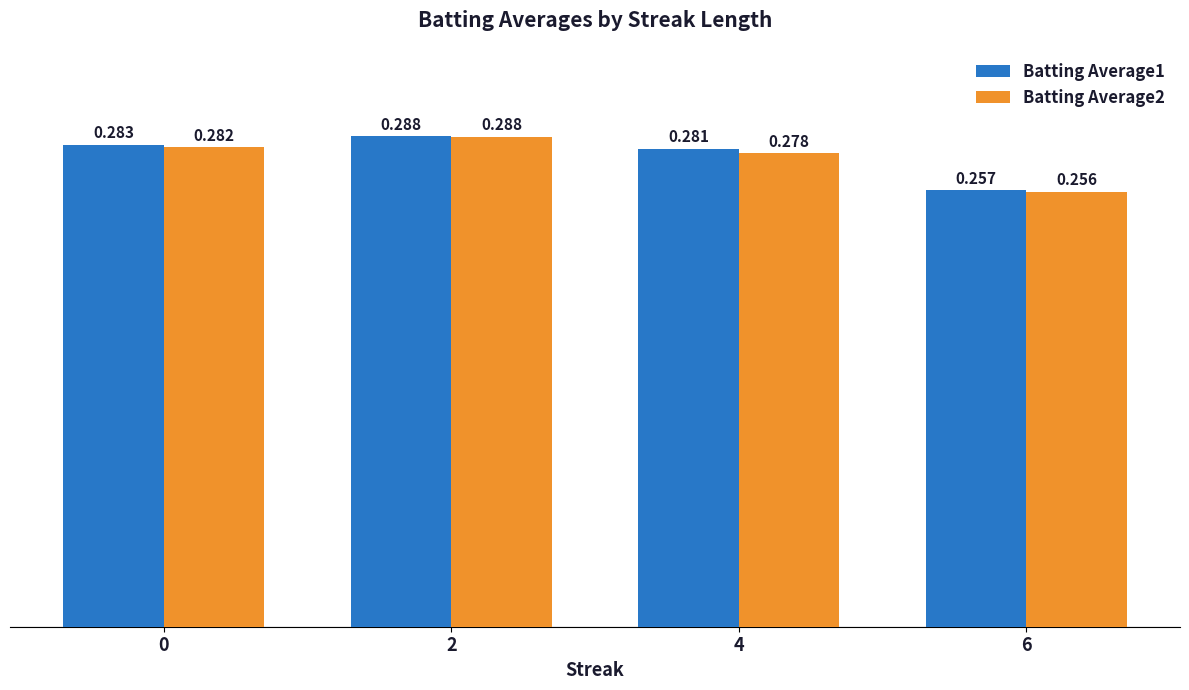

Is it true that Batting Average2 equals 0.4 at 4?

False